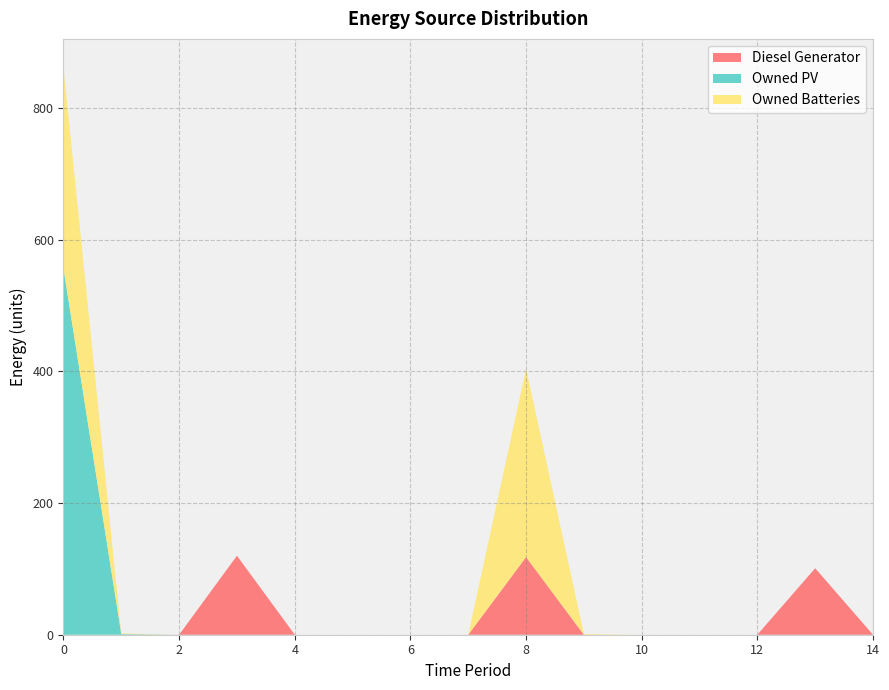

Reading left to right, transcribe all the data shown in this chart.

Diesel Generator: 0=0	1=0	2=0	3=120	4=0	5=0	6=0	7=0	8=118	9=0	10=0	11=0	12=0	13=101	14=0
Owned PV: 0=556	1=1	2=0	3=0	4=0	5=0	6=0	7=0	8=0	9=0	10=0	11=0	12=0	13=0	14=0
Owned Batteries: 0=306	1=1	2=0	3=0	4=0	5=0	6=0	7=0	8=286	9=1	10=0	11=0	12=0	13=0	14=0